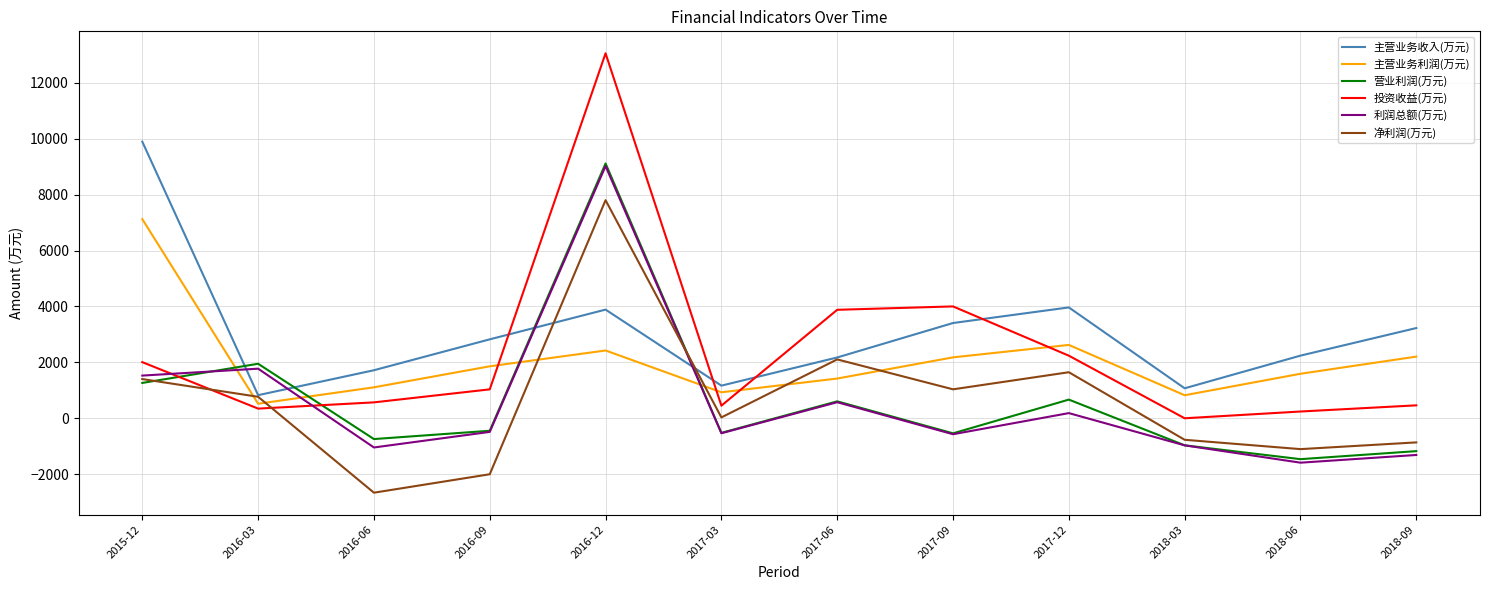

What is the sum of all 投资收益(万元) values?

28265